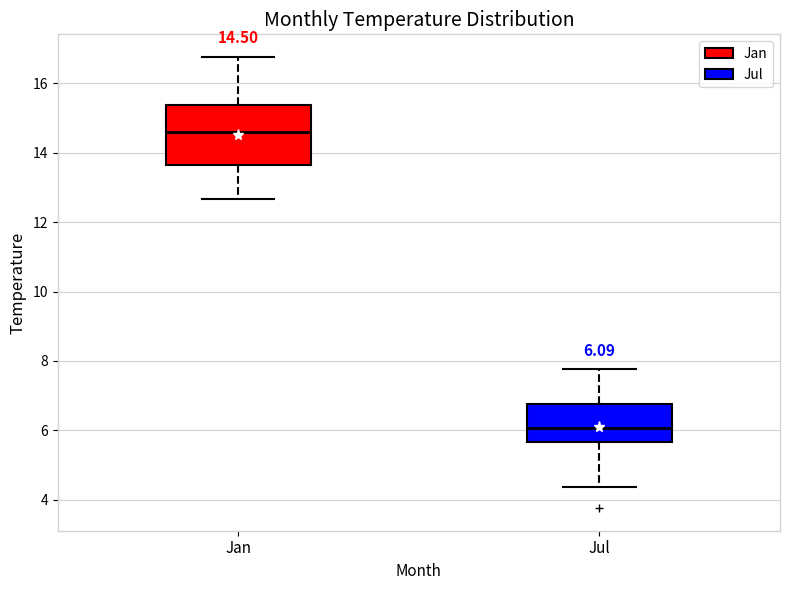

Which box has the lowest median line?

Jul